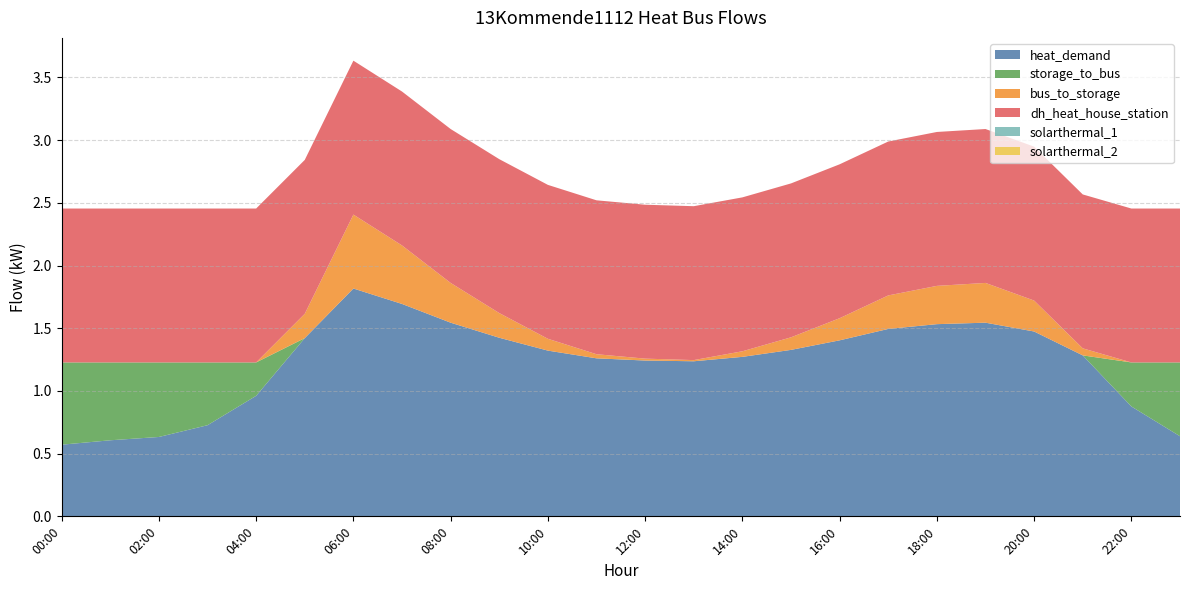

Reading left to right, list all the values displayed in this chart.

heat_demand: 00:00=0.6	01:00=0.6	02:00=0.6	03:00=0.7	04:00=1.0	05:00=1.4	06:00=1.8	07:00=1.7	08:00=1.5	09:00=1.4	10:00=1.3	11:00=1.3	12:00=1.2	13:00=1.2	14:00=1.3	15:00=1.3	16:00=1.4	17:00=1.5	18:00=1.5	19:00=1.5	20:00=1.5	21:00=1.3	22:00=0.9	23:00=0.6
storage_to_bus: 00:00=0.7	01:00=0.6	02:00=0.6	03:00=0.5	04:00=0.3	05:00=0.0	06:00=0.0	07:00=0.0	08:00=0.0	09:00=0.0	10:00=0.0	11:00=0.0	12:00=0.0	13:00=0.0	14:00=0.0	15:00=0.0	16:00=0.0	17:00=0.0	18:00=0.0	19:00=0.0	20:00=0.0	21:00=0.0	22:00=0.4	23:00=0.6
bus_to_storage: 00:00=0.0	01:00=0.0	02:00=0.0	03:00=0.0	04:00=0.0	05:00=0.2	06:00=0.6	07:00=0.5	08:00=0.3	09:00=0.2	10:00=0.1	11:00=0.0	12:00=0.0	13:00=0.0	14:00=0.0	15:00=0.1	16:00=0.2	17:00=0.3	18:00=0.3	19:00=0.3	20:00=0.2	21:00=0.1	22:00=0.0	23:00=0.0
dh_heat_house_station: 00:00=1.2	01:00=1.2	02:00=1.2	03:00=1.2	04:00=1.2	05:00=1.2	06:00=1.2	07:00=1.2	08:00=1.2	09:00=1.2	10:00=1.2	11:00=1.2	12:00=1.2	13:00=1.2	14:00=1.2	15:00=1.2	16:00=1.2	17:00=1.2	18:00=1.2	19:00=1.2	20:00=1.2	21:00=1.2	22:00=1.2	23:00=1.2
solarthermal_1: 00:00=0.0	01:00=0.0	02:00=0.0	03:00=0.0	04:00=0.0	05:00=0.0	06:00=0.0	07:00=0.0	08:00=0.0	09:00=0.0	10:00=0.0	11:00=0.0	12:00=0.0	13:00=0.0	14:00=0.0	15:00=0.0	16:00=0.0	17:00=0.0	18:00=0.0	19:00=0.0	20:00=0.0	21:00=0.0	22:00=0.0	23:00=0.0
solarthermal_2: 00:00=0.0	01:00=0.0	02:00=0.0	03:00=0.0	04:00=0.0	05:00=0.0	06:00=0.0	07:00=0.0	08:00=0.0	09:00=0.0	10:00=0.0	11:00=0.0	12:00=0.0	13:00=0.0	14:00=0.0	15:00=0.0	16:00=0.0	17:00=0.0	18:00=0.0	19:00=0.0	20:00=0.0	21:00=0.0	22:00=0.0	23:00=0.0